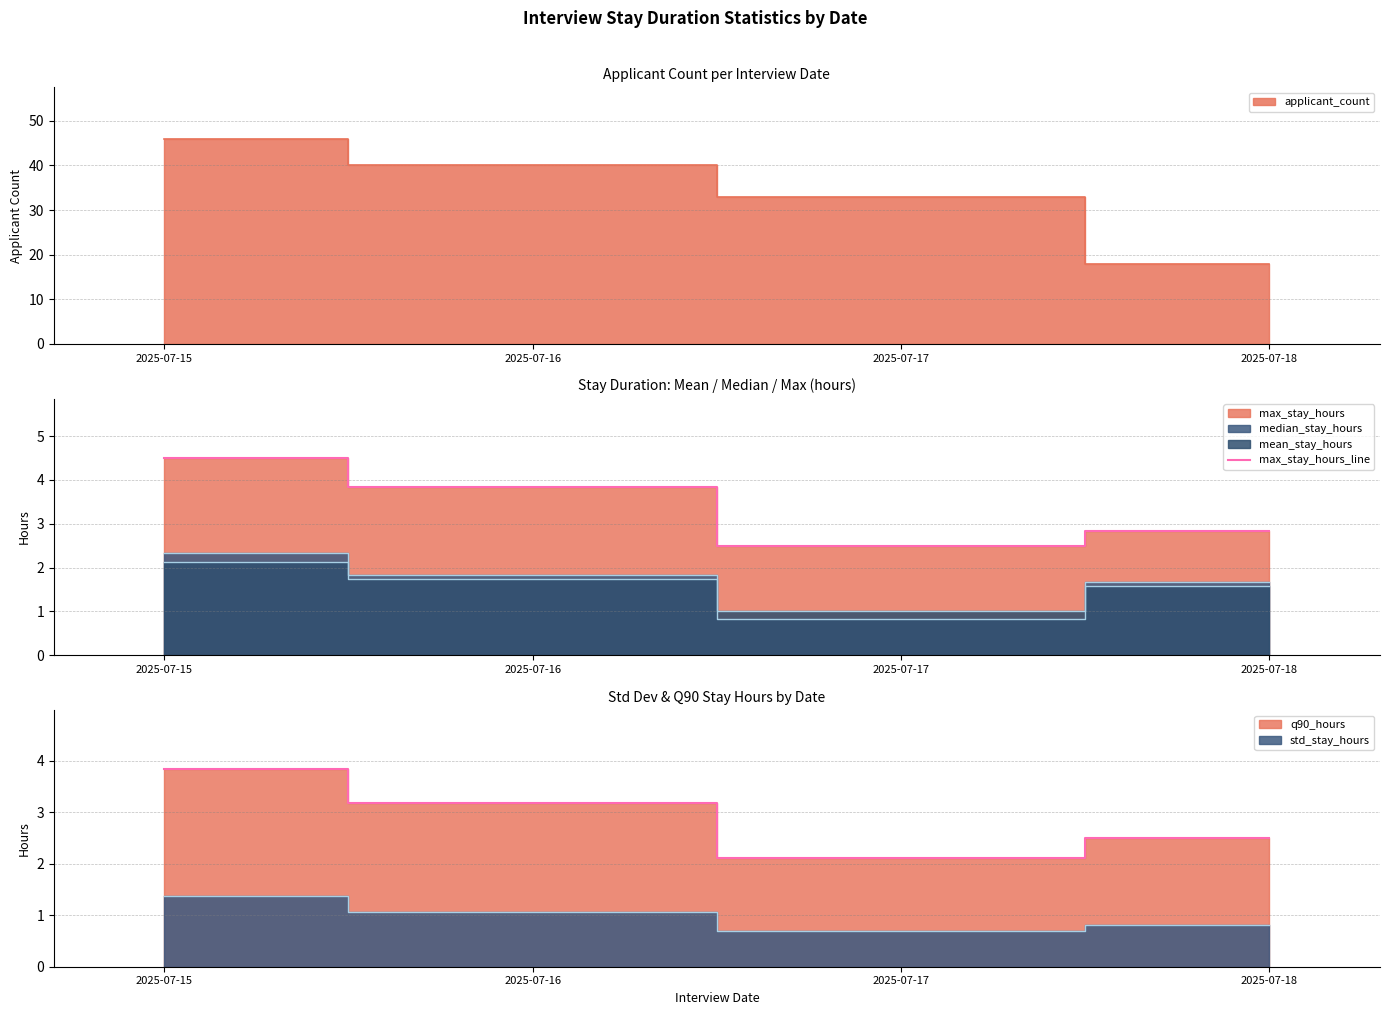

Reading left to right, extract all data points from this chart.

2025-07-15=4.5	2025-07-16=3.8	2025-07-17=2.5	2025-07-18=2.8